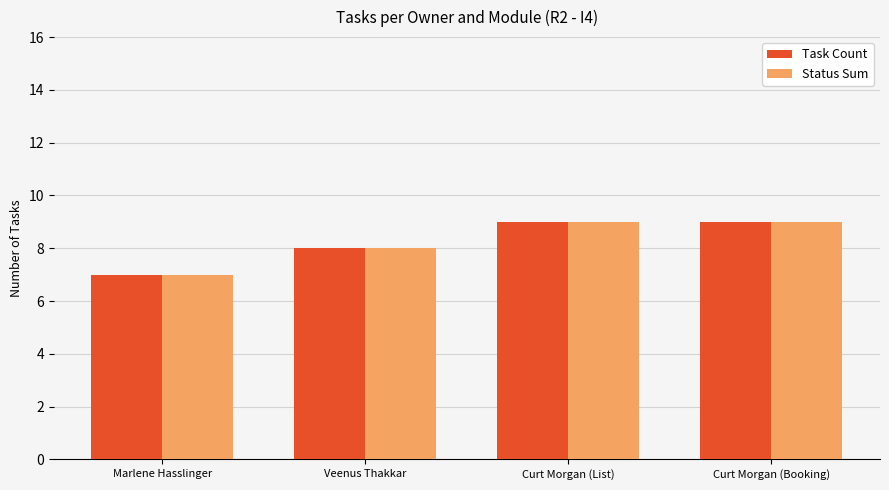

What value does the Task Count series have at Curt Morgan (Booking)?

9